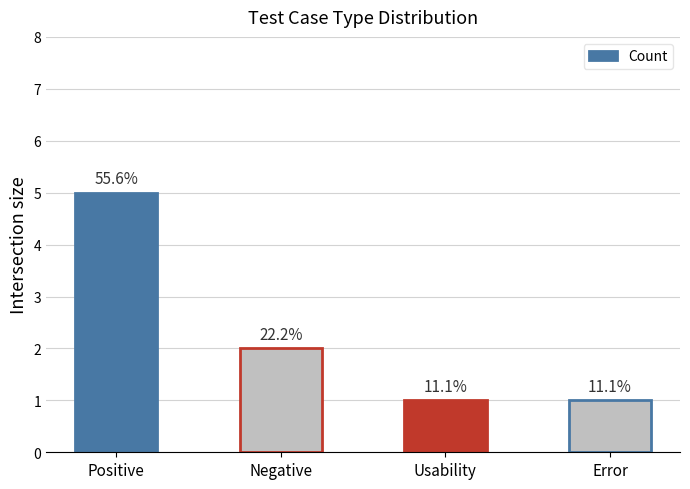

Are the bars grouped side by side (vs. stacked)?

No